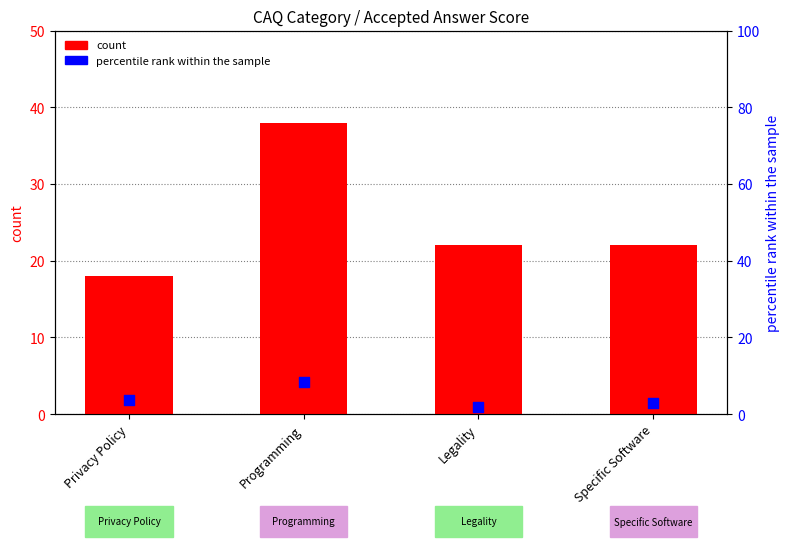

Which series reaches the minimum Y coordinate?

percentile rank within the sample